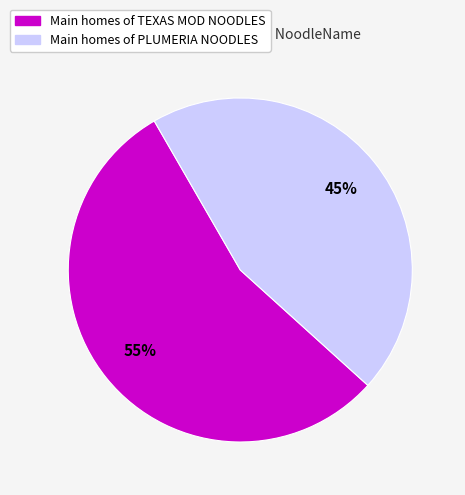

Is there a majority slice in this chart?

Yes